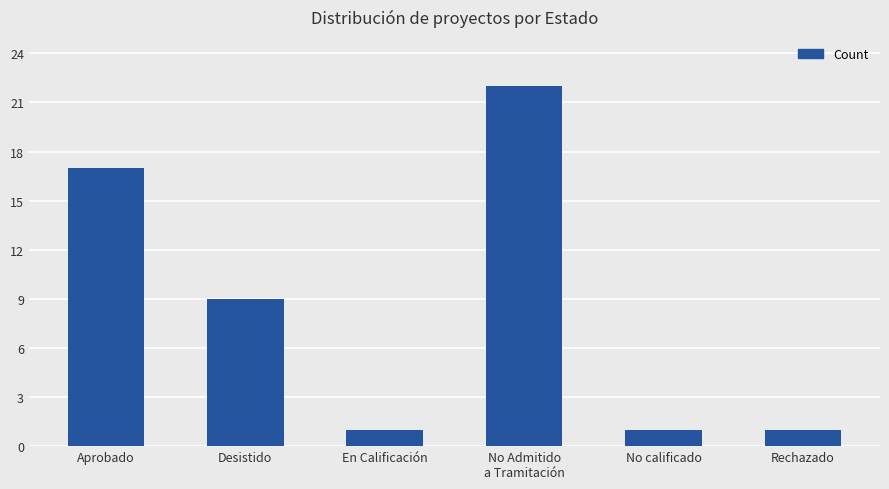

What is the difference between the second highest and second lowest values?

16